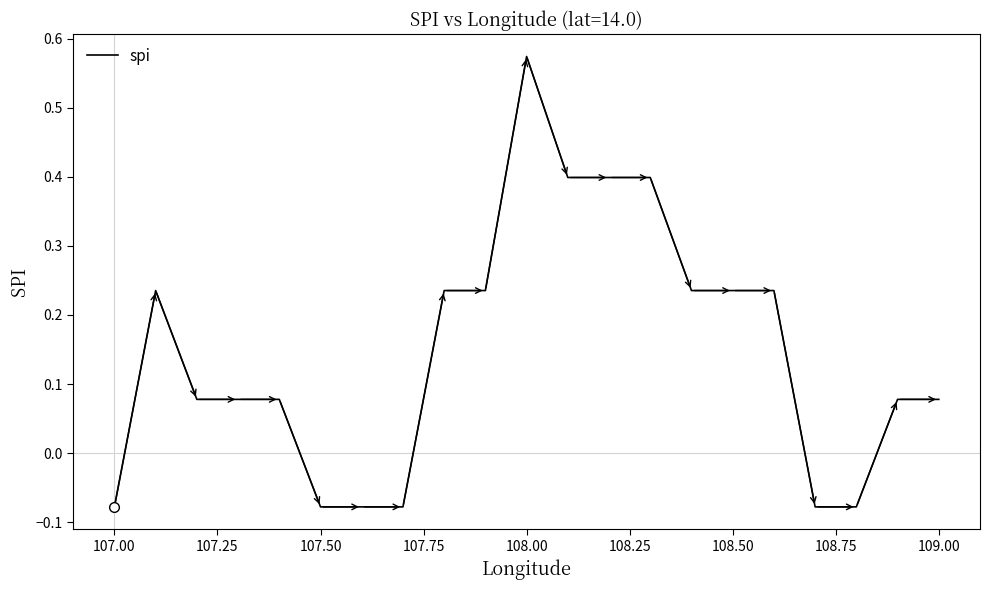

What is the difference between the maximum and minimum values?

0.7